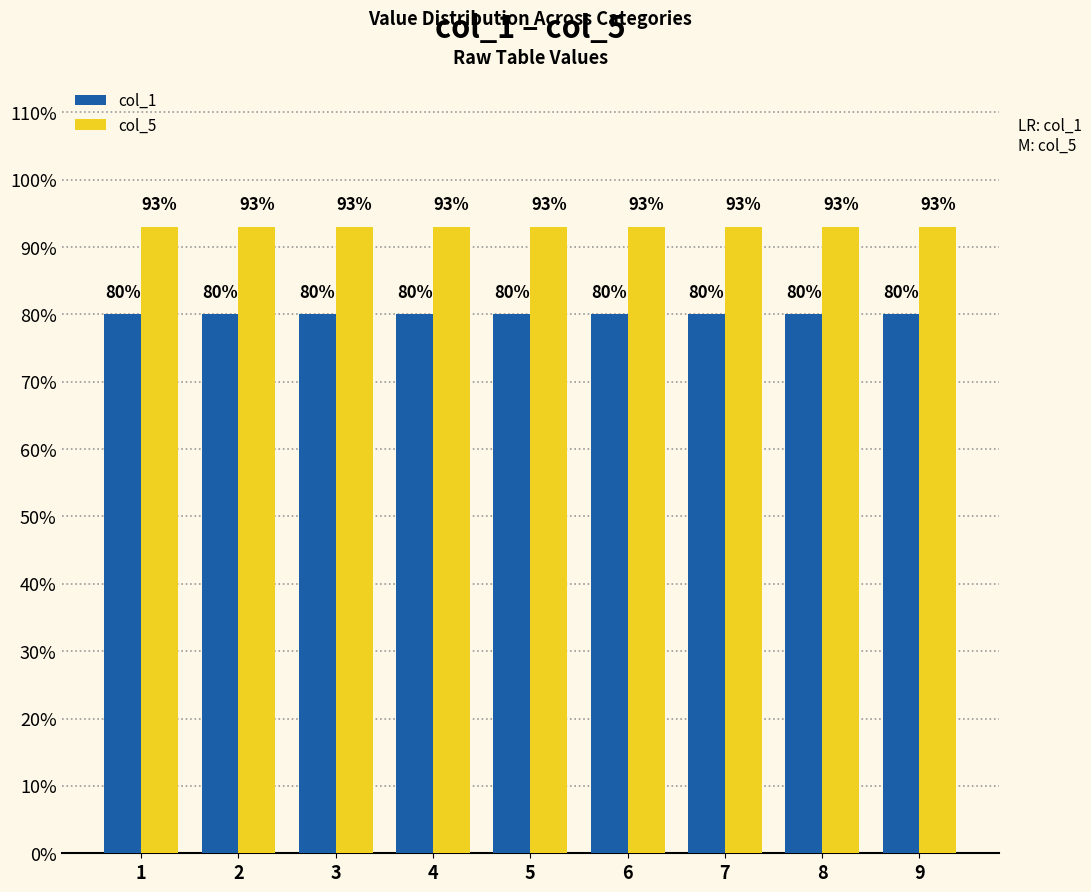

What is the sum of the col_5 values at 1 and 5?

1.9